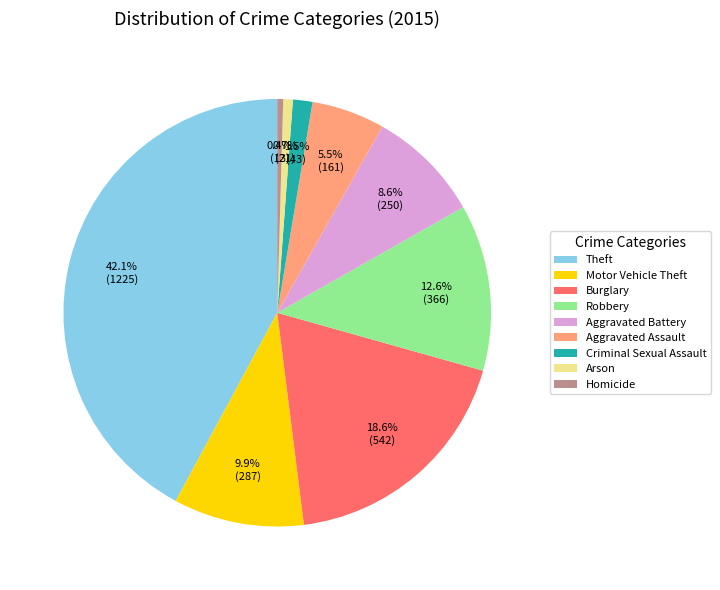

Which category has the biggest portion of the pie?

Theft